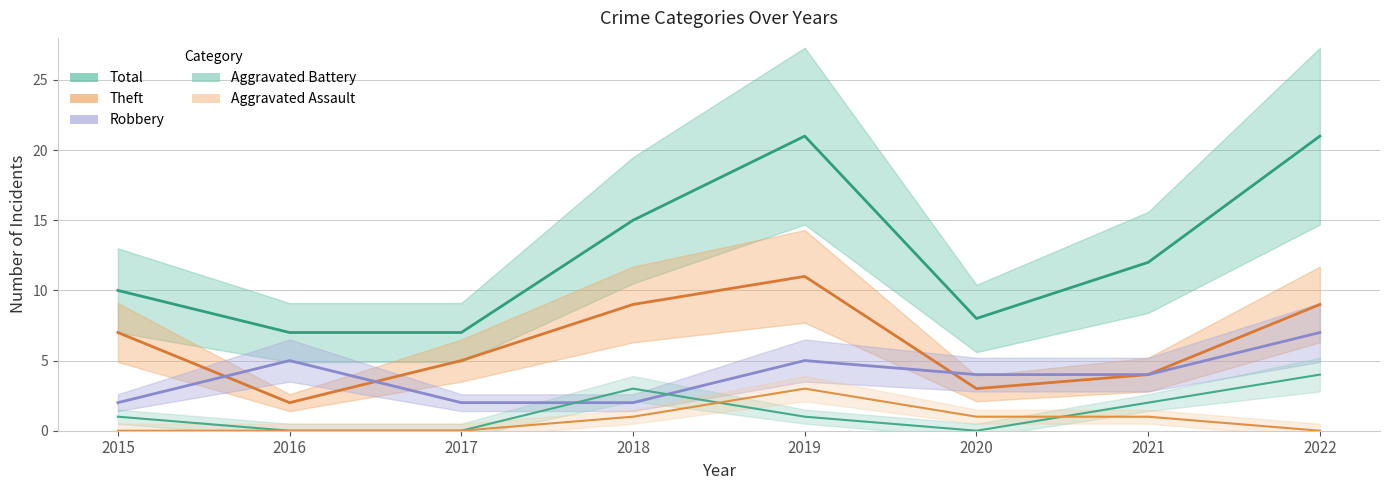

Read the Robbery value at 2021.

4